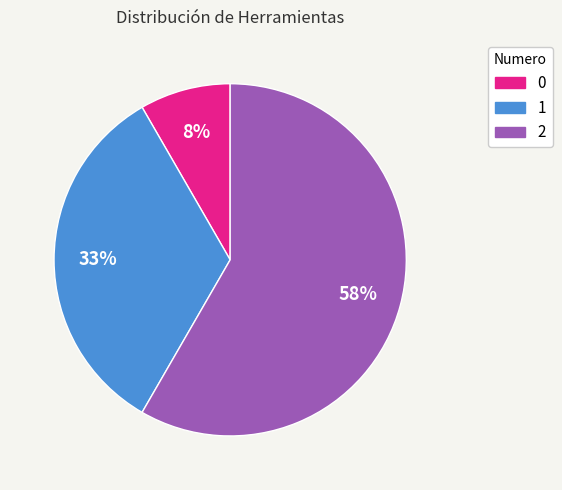

Which has a higher value, 0 or 1?

1